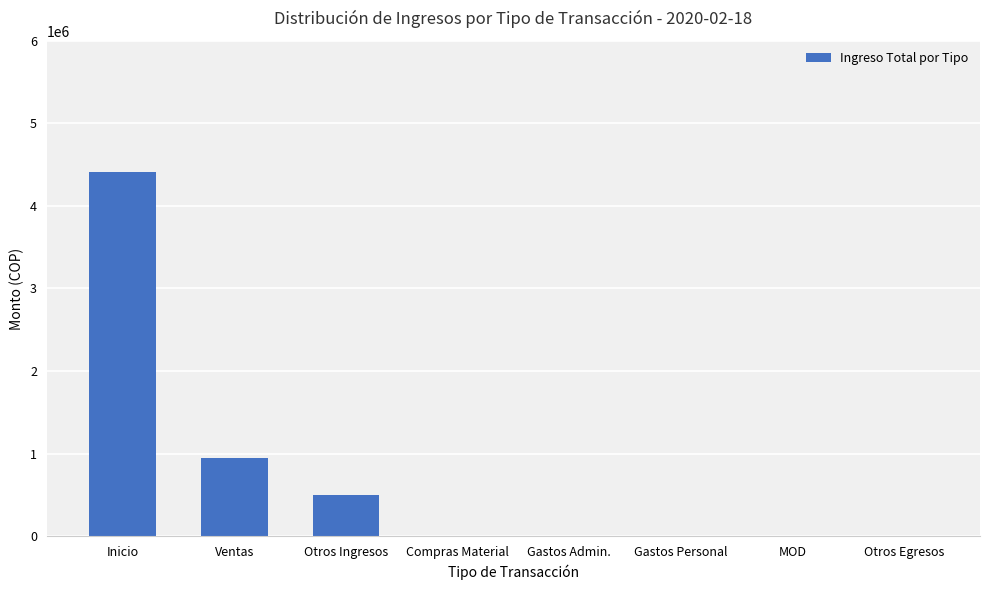

The value at Compras Material is -2069572. True or false?

False